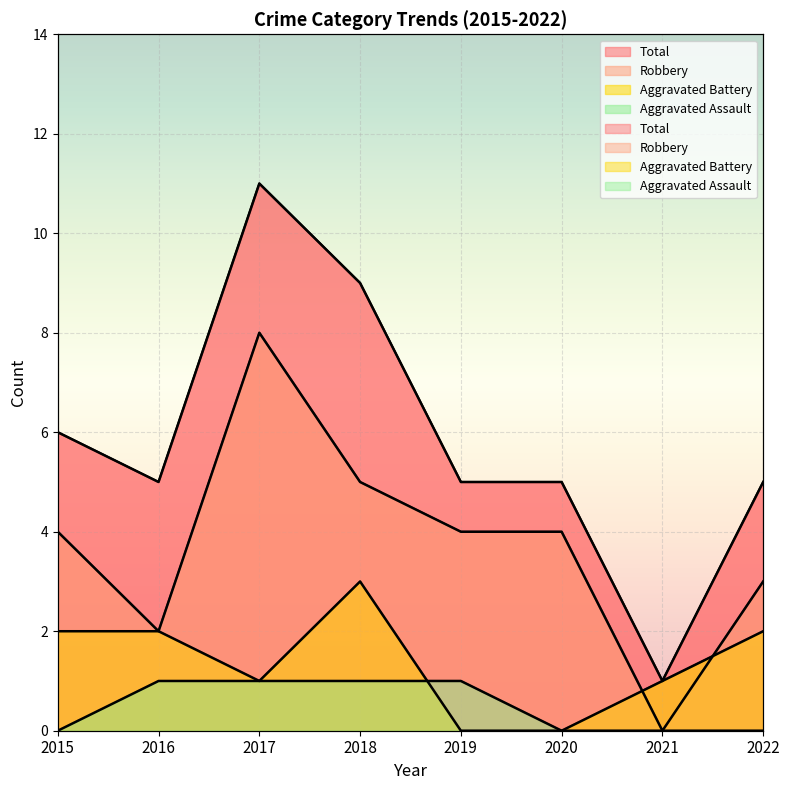

What is the maximum value for Aggravated Battery?

3